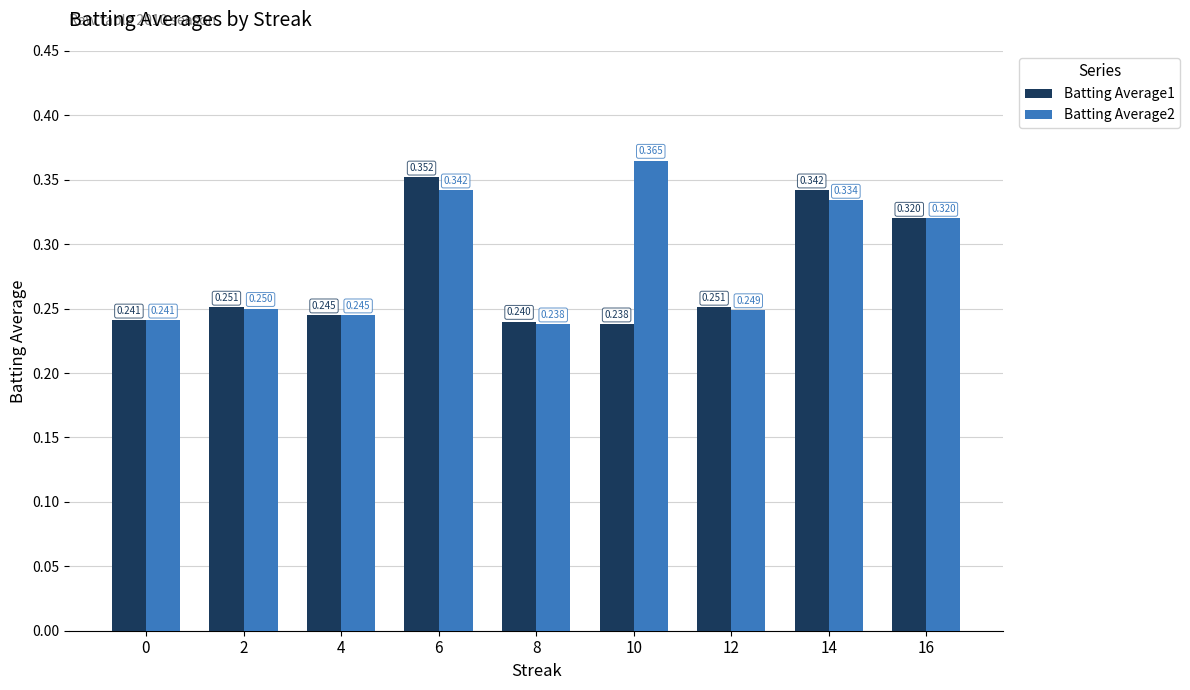

Is the value of Batting Average1 at 6 greater than the value of Batting Average2 at 6?

Yes